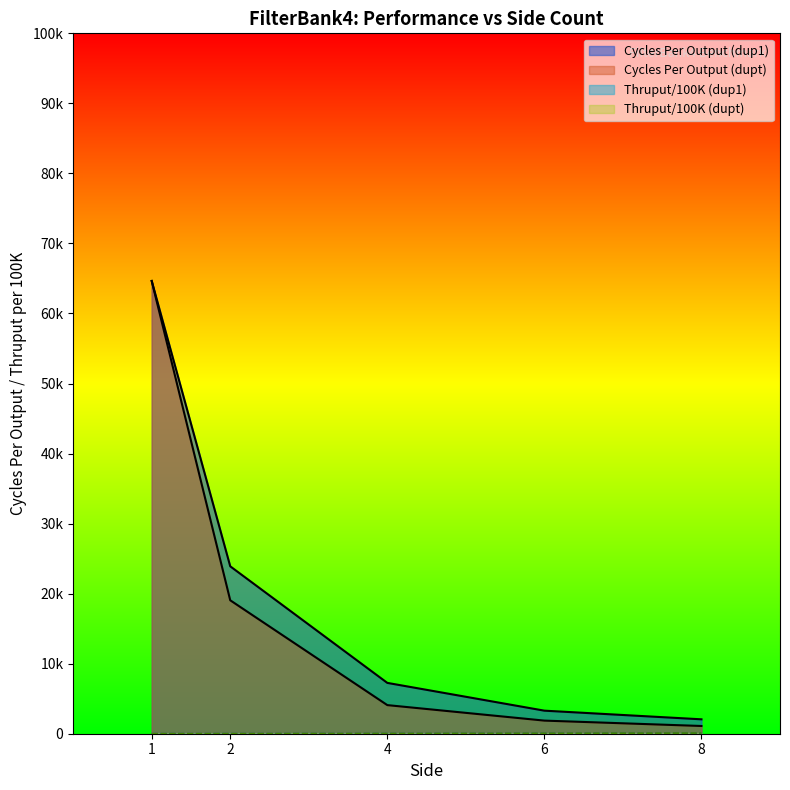

Which label corresponds to the largest value in the chart?

1